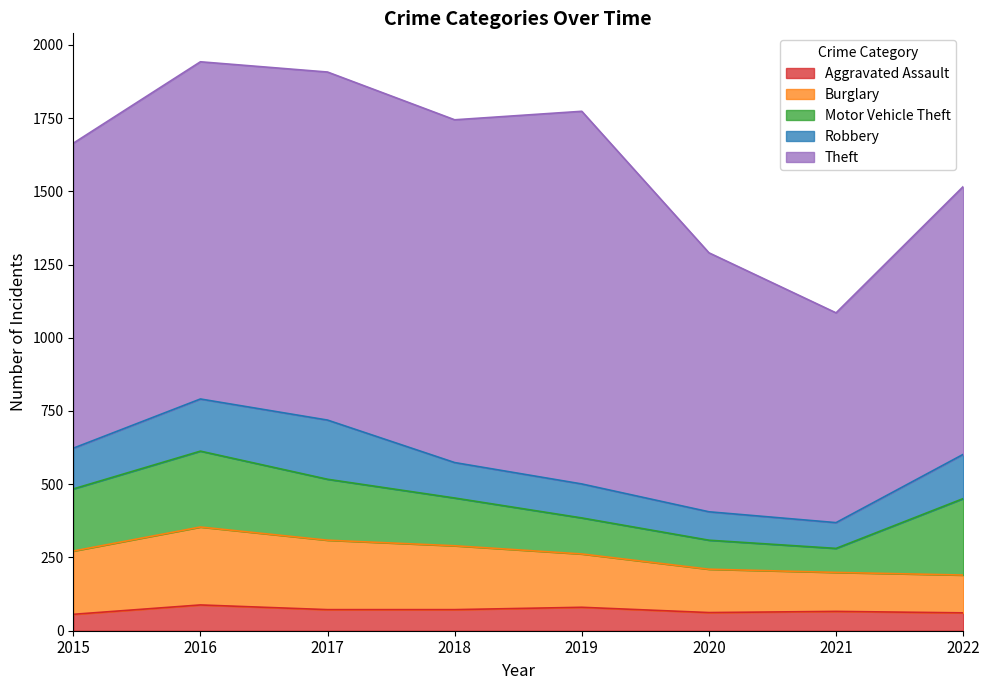

Which has a higher value, 2019 or 2022?

2019